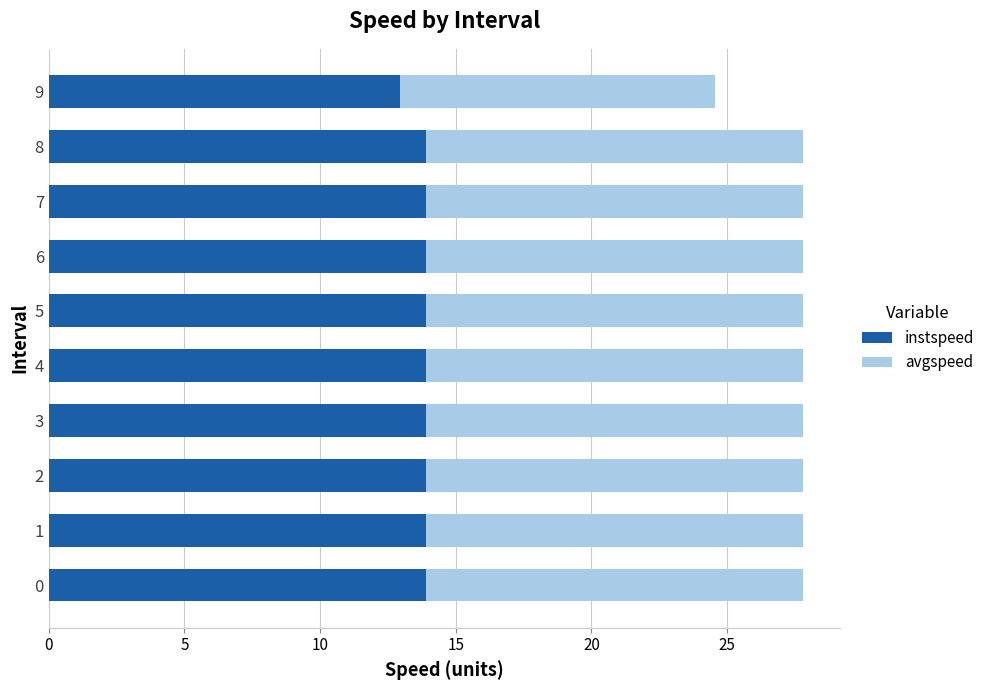

What are all the series names shown in the legend?

instspeed, avgspeed